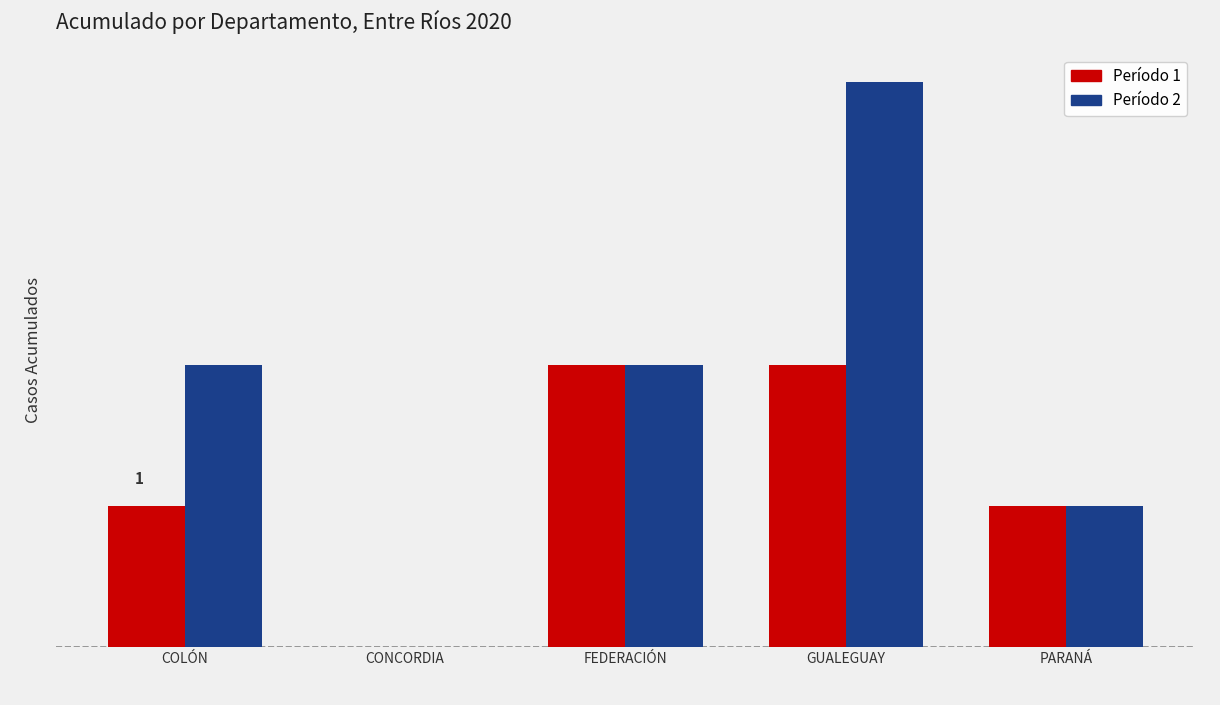

Are the bars horizontal?

No